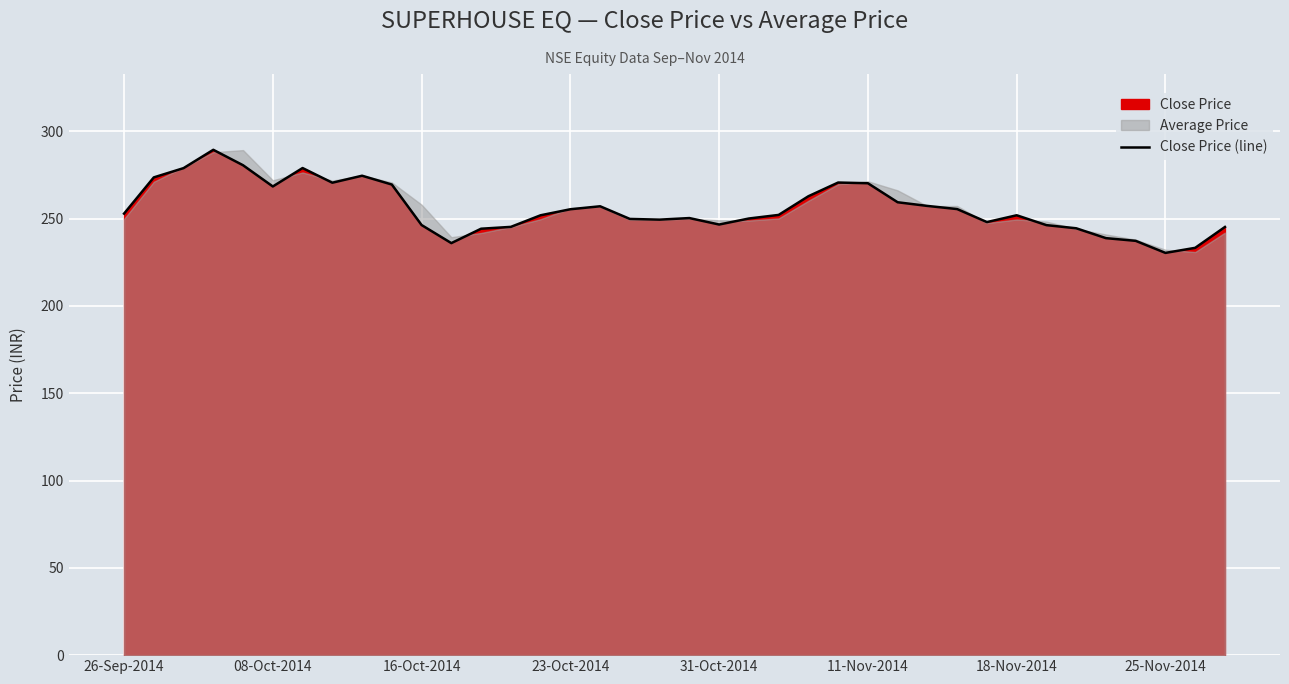

What is the average value?

255.9